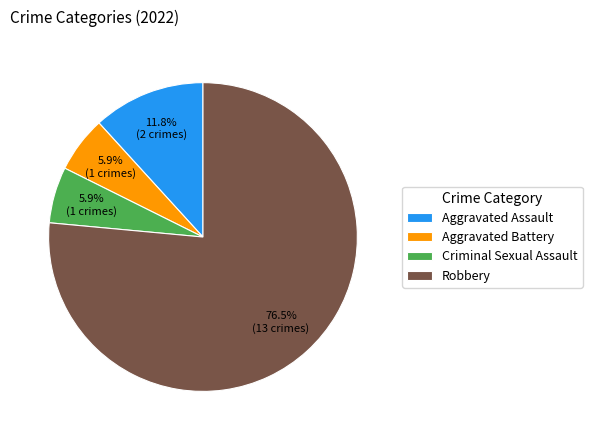

Combined, do Aggravated Battery and Criminal Sexual Assault account for over 50%?

No